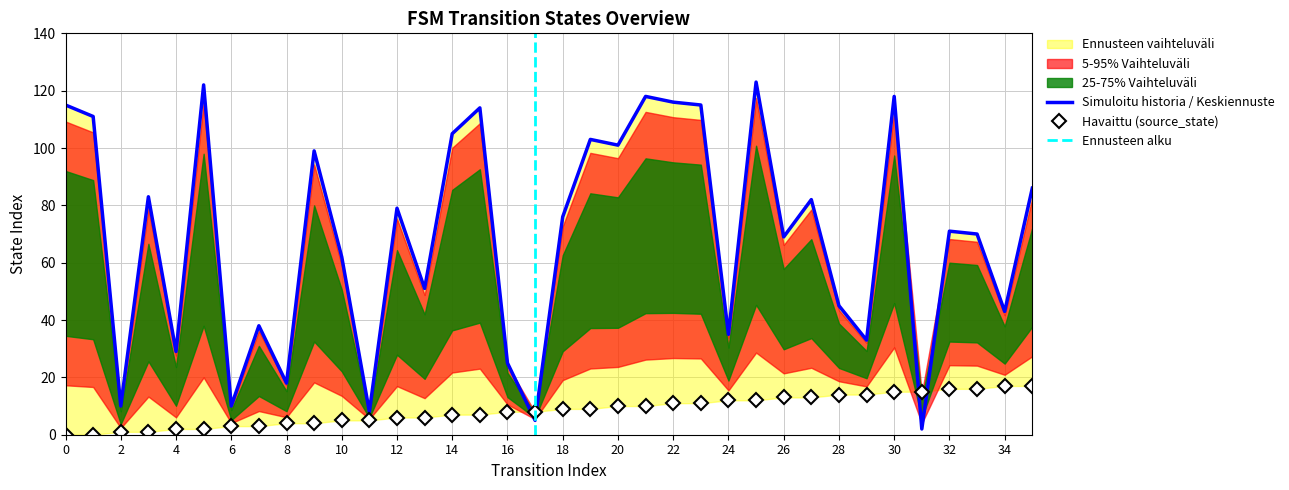

Count the number of categories in the chart.

36